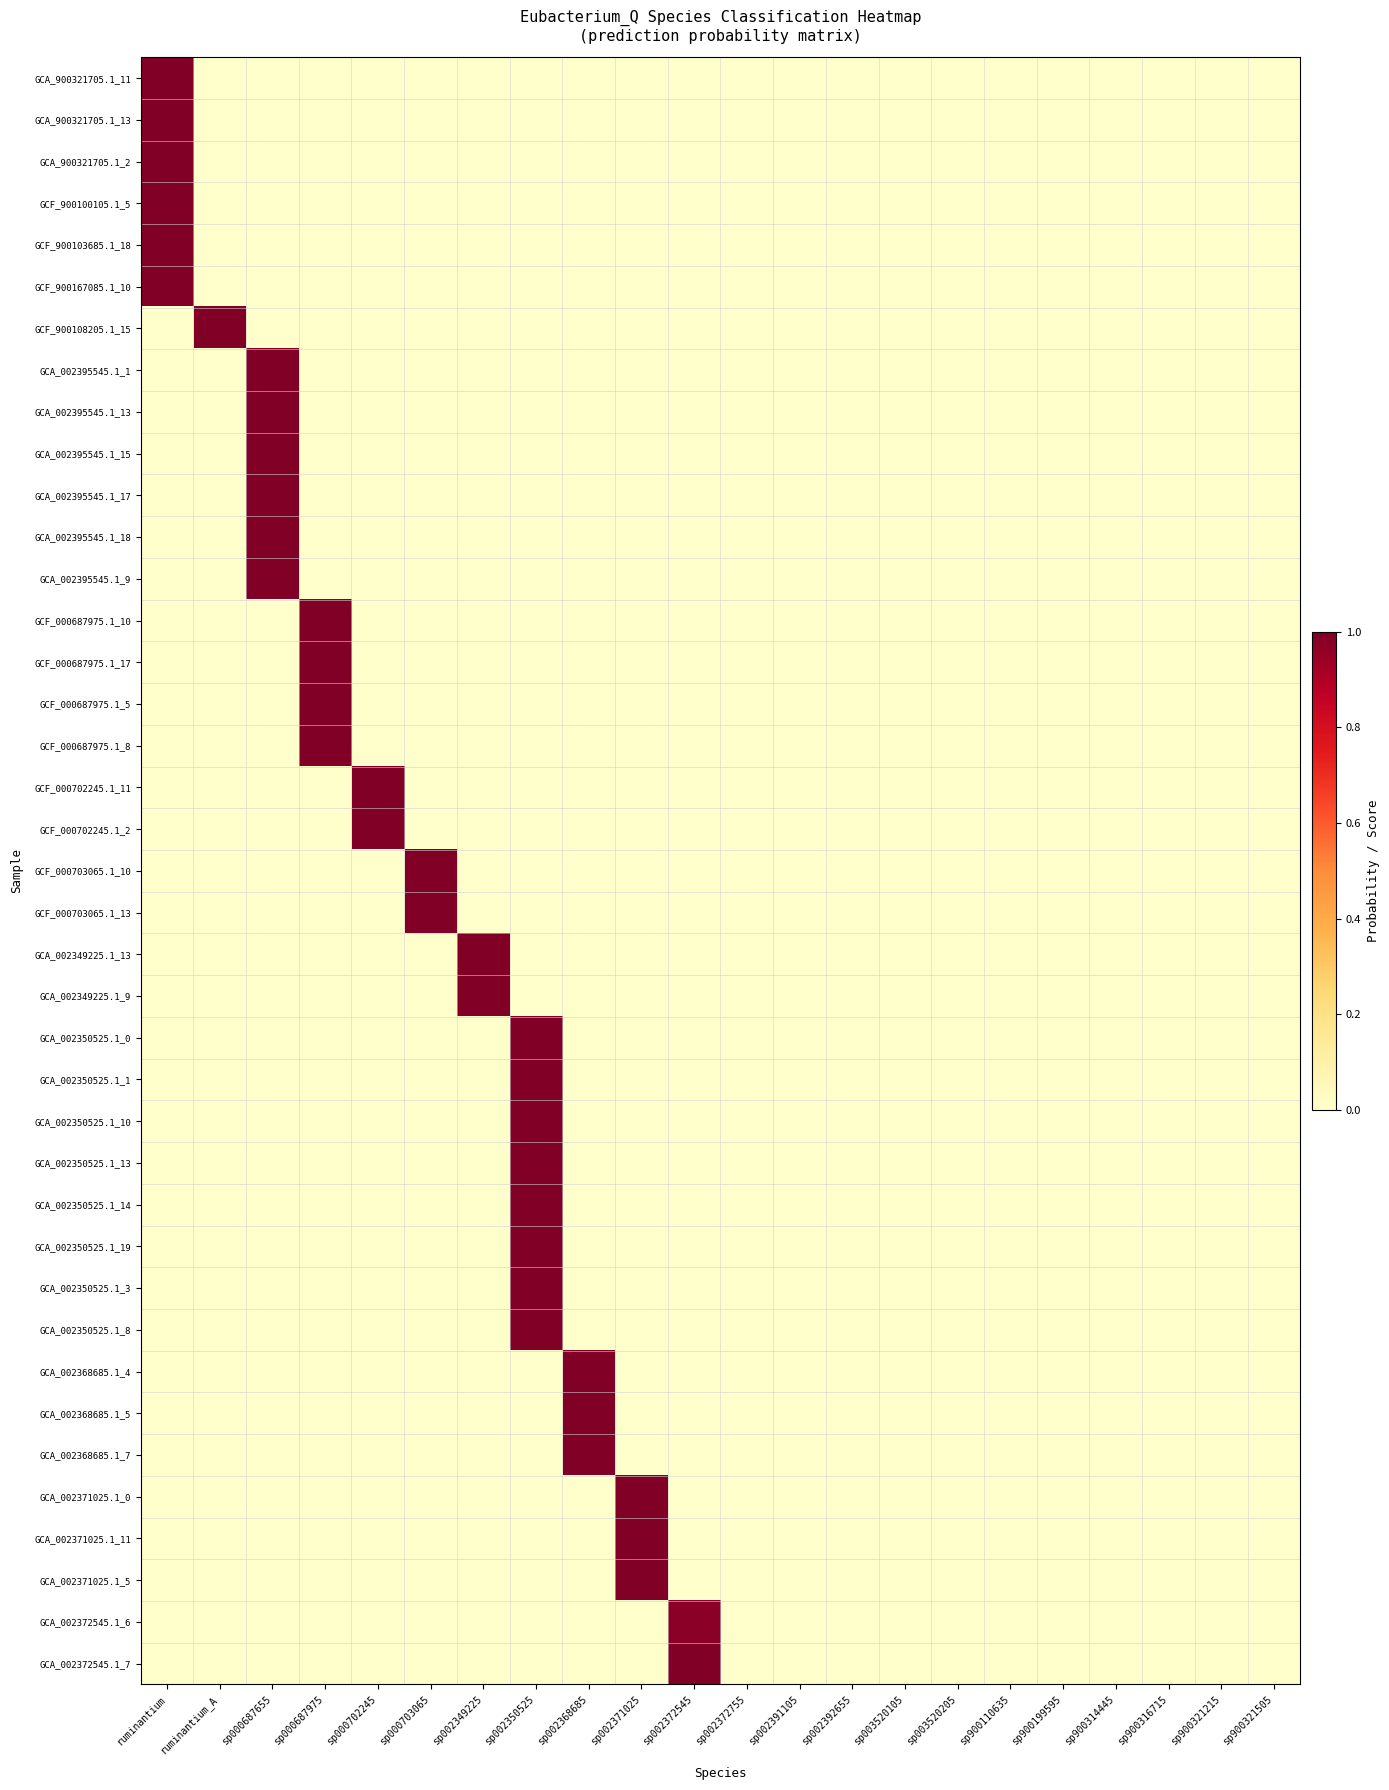

Which label corresponds to the smallest value in the chart?

ruminantium_A